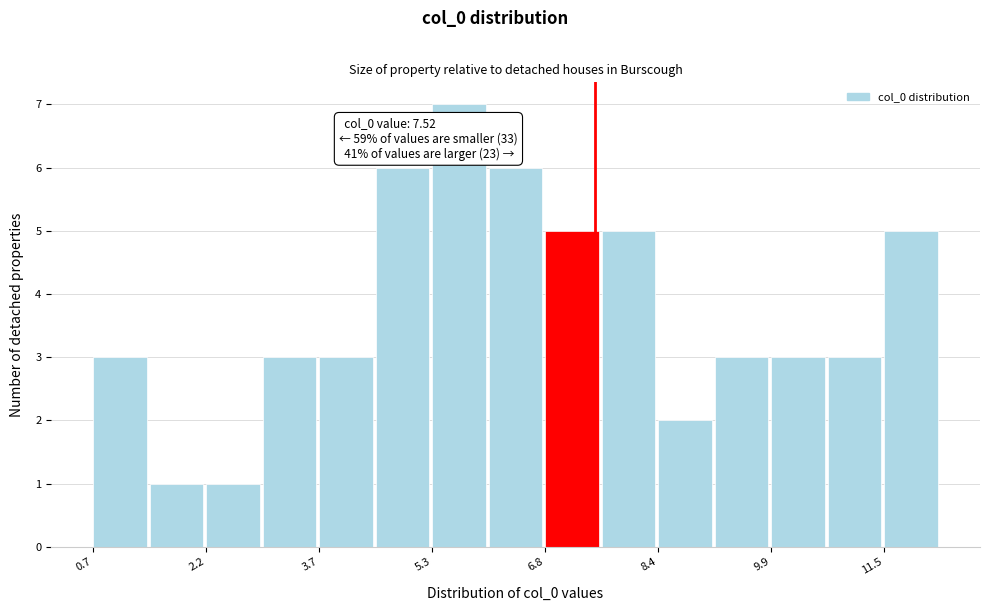

Read against the x-axis, roughly where is the centre of the tallest bar?

5.6